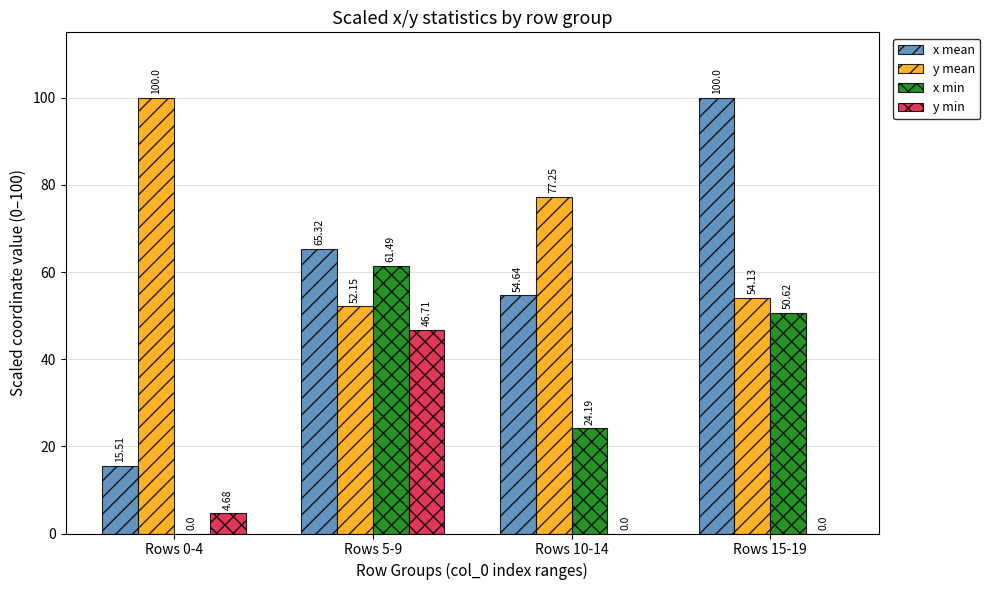

What value does the y min series have at Rows 0-4?

4.7